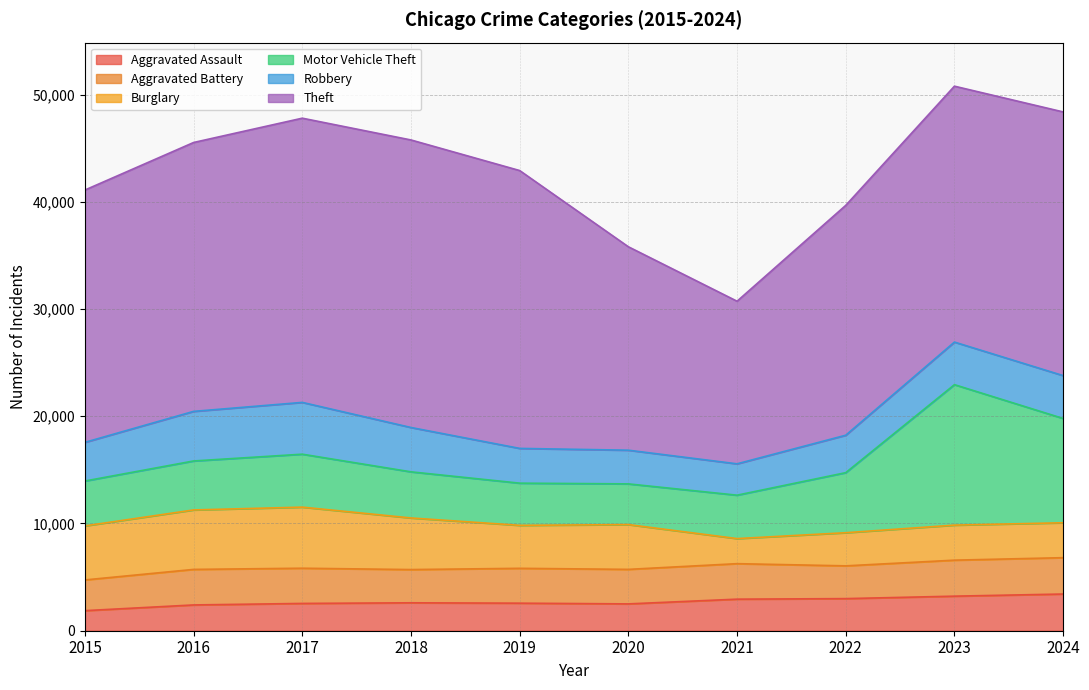

What is the minimum value for Motor Vehicle Theft?

3796